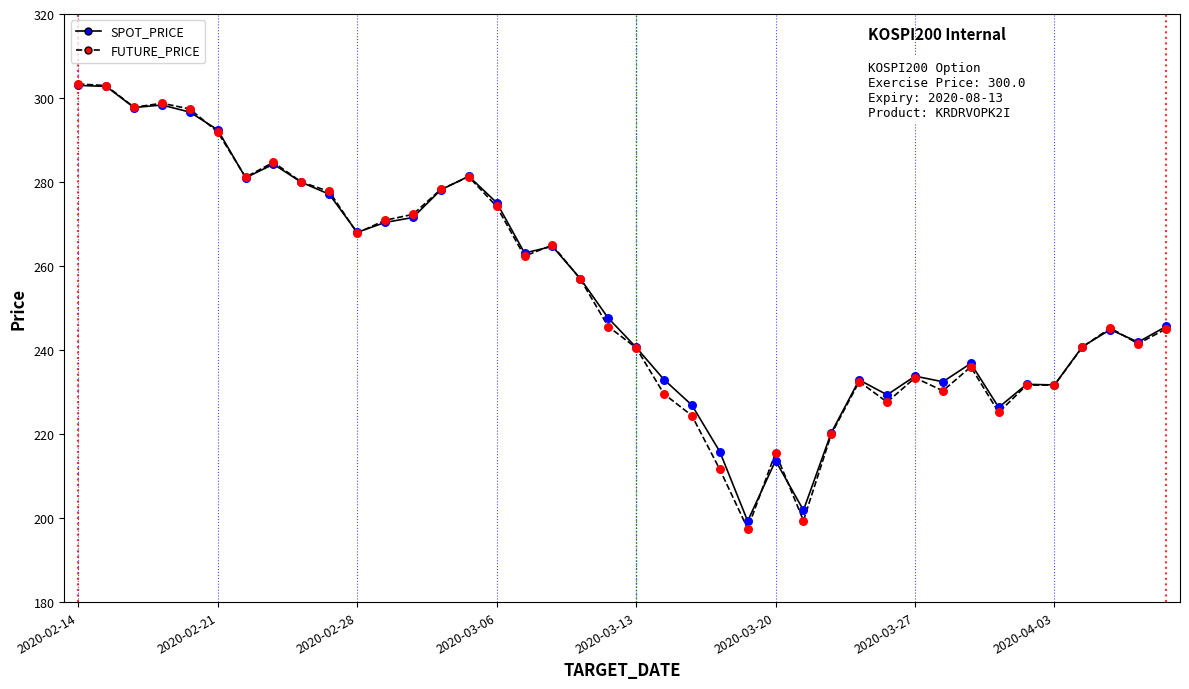

Which series has the widest spread of values?

FUTURE_PRICE